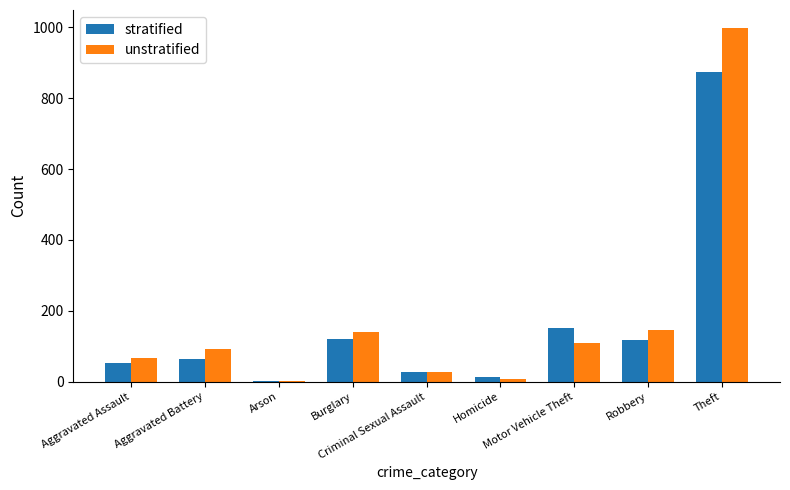

What is the greatest value displayed?

999